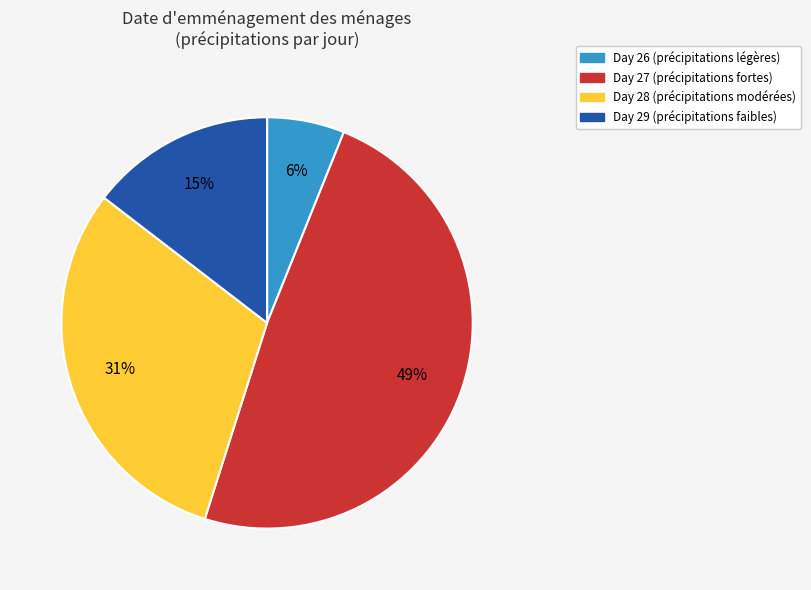

Combined, do Day 29 (précipitations faibles) and Day 28 (précipitations modérées) account for over 50%?

No